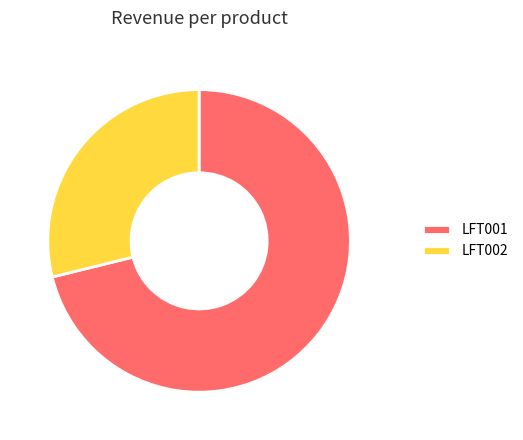

The LFT001 slice represents 71% of the pie. True or false?

True